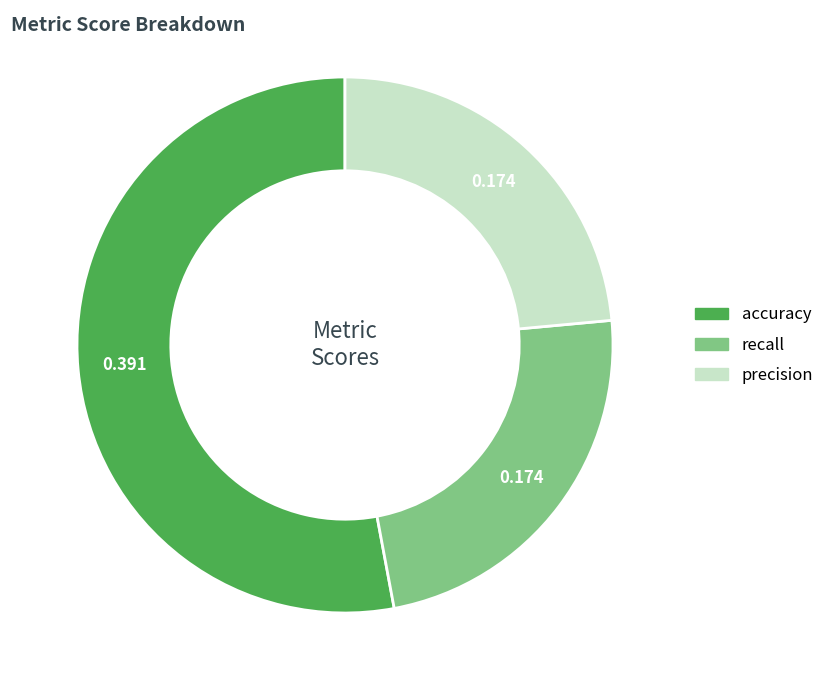

Is accuracy the majority of the pie?

Yes